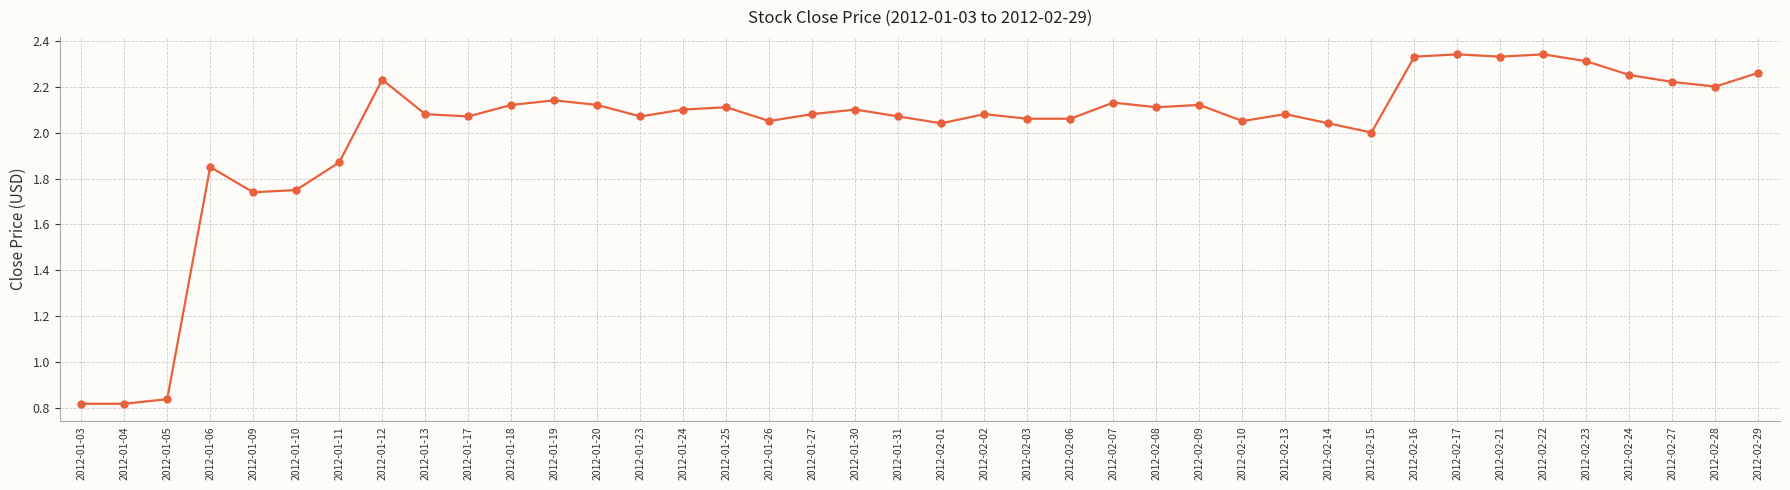

True or false: the data has more than 2 interior local peaks.

True